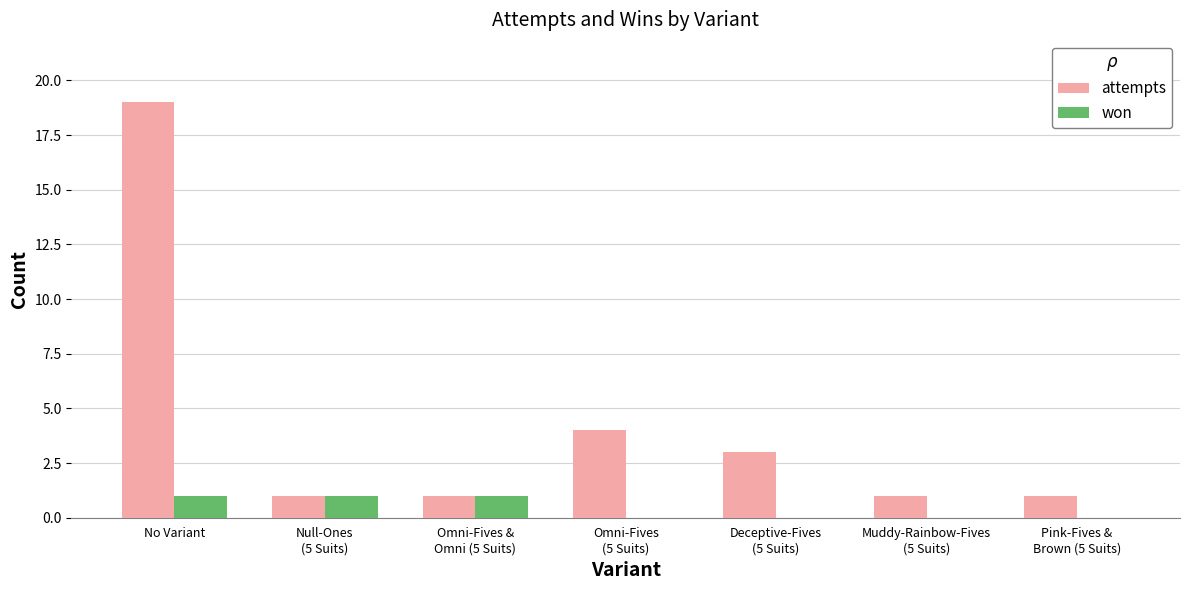

At which category is the sum across all series the highest?

No Variant